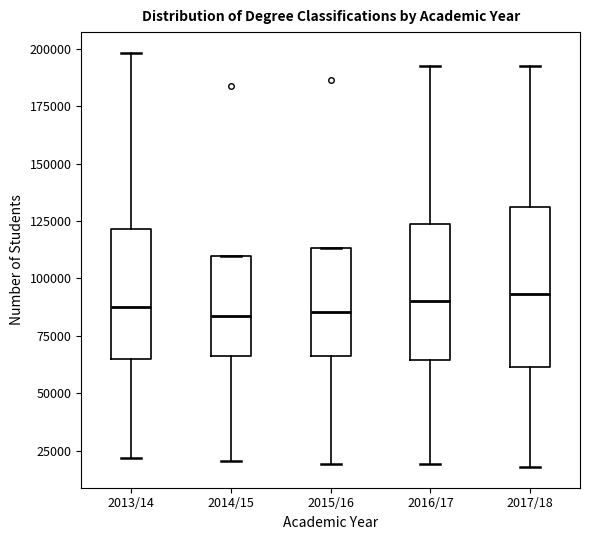

Where is the upper edge of the box for 2014/15 on the y-axis? The values are not printed on the chart, so give them approximately, as read against the axis.

110000